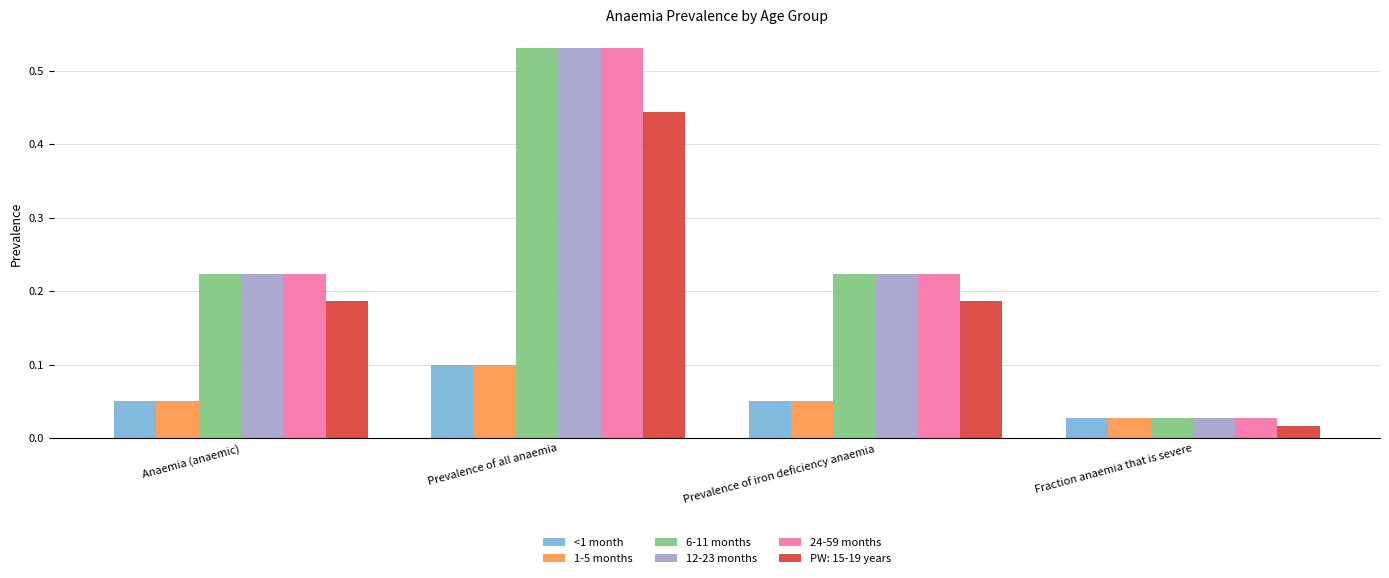

What is the difference between the 24-59 months values at Prevalence of all anaemia and Anaemia (anaemic)?

0.3